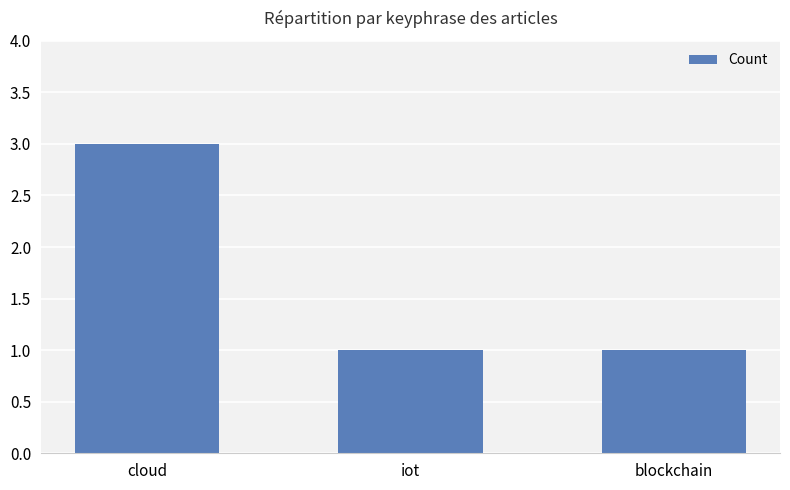

Reading left to right, transcribe all the data shown in this chart.

cloud=3	iot=1	blockchain=1